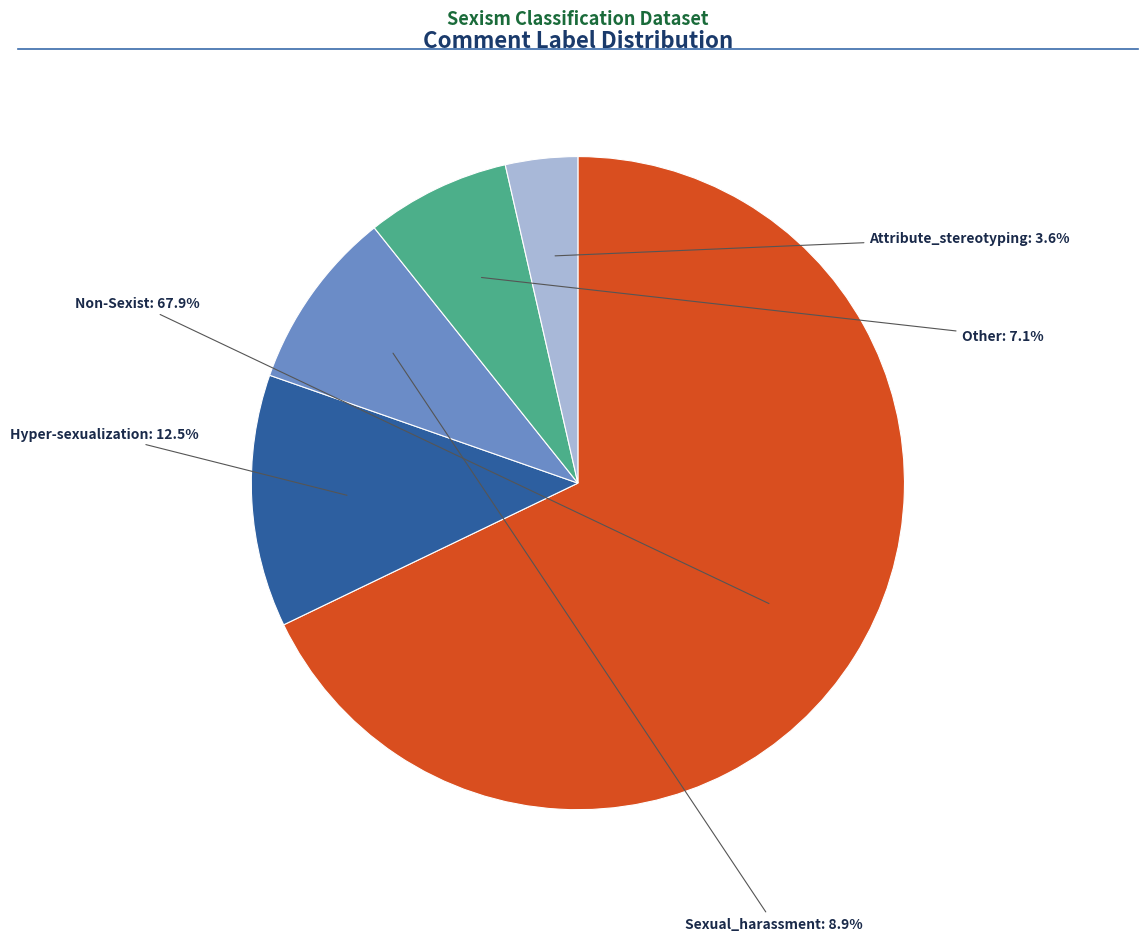

Does any single category account for the majority?

Yes